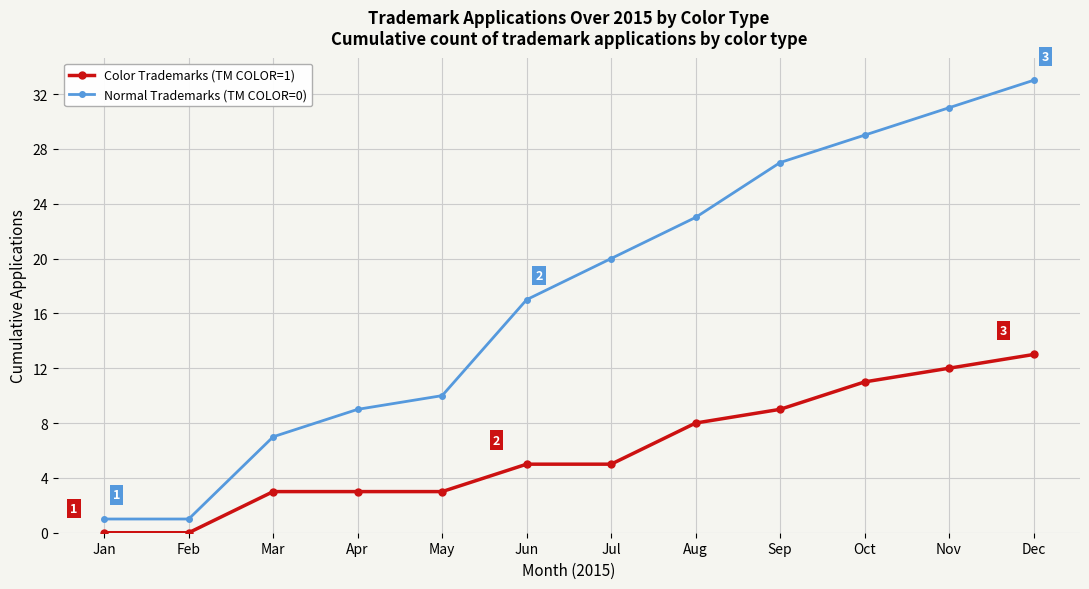

Between Mar and Oct, which series saw the biggest shift?

Normal Trademarks (TM COLOR=0)